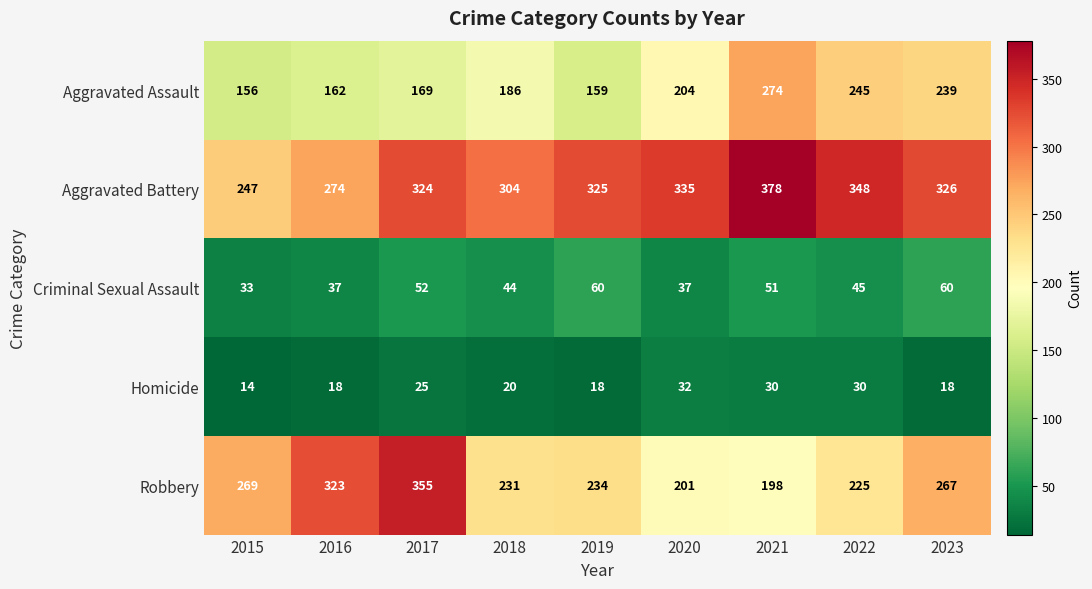

Count the number of categories in the chart.

9